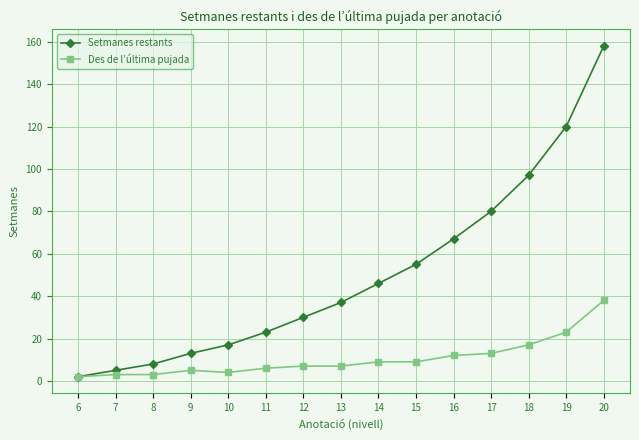

The value of Setmanes restants at 13 is 23. True or false?

False